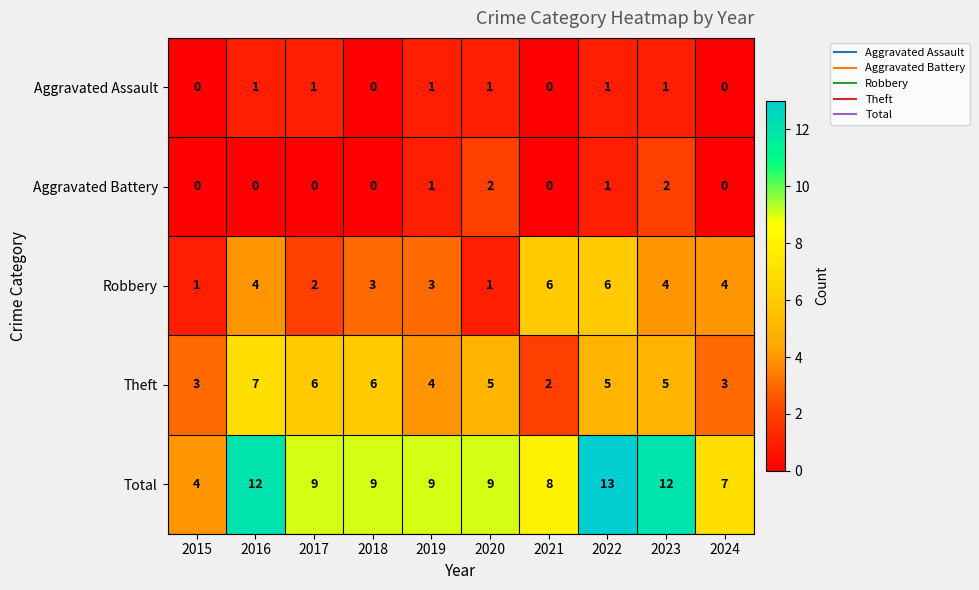

What is the maximum value for Theft?

7